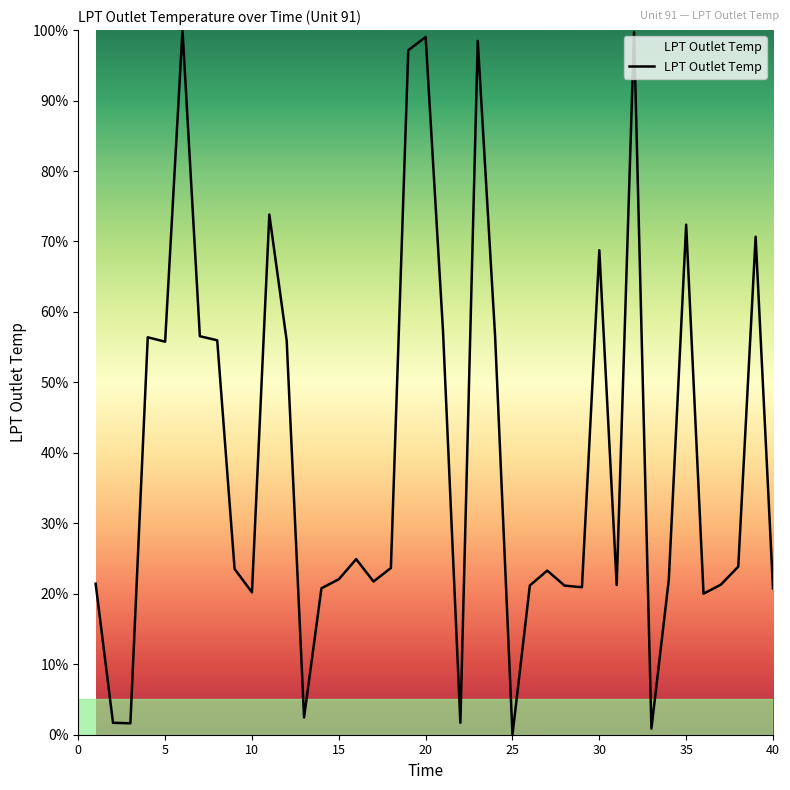

What is the greatest value displayed?

100.0